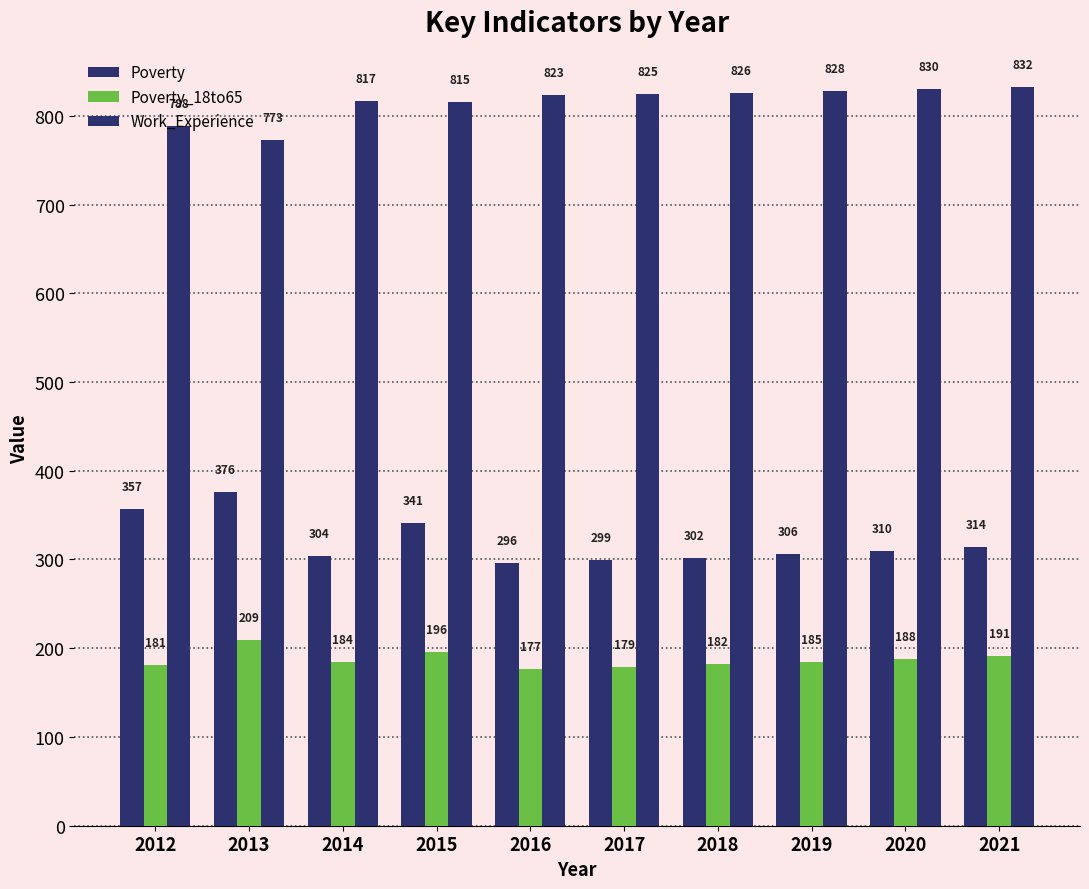

What is the value of the Poverty bar at the 6th from the left?

299